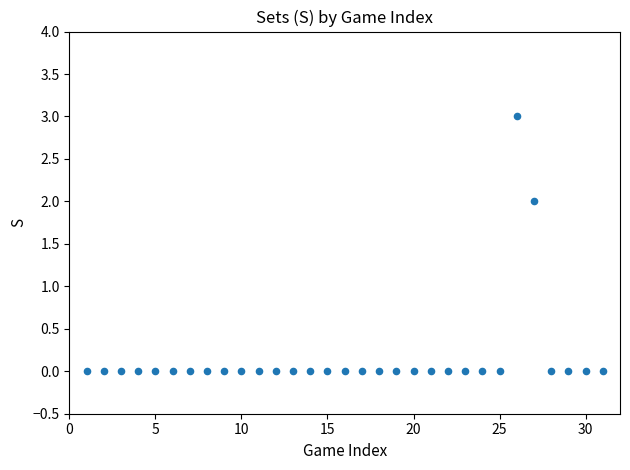

What is the range of X values (max minus min)?

30